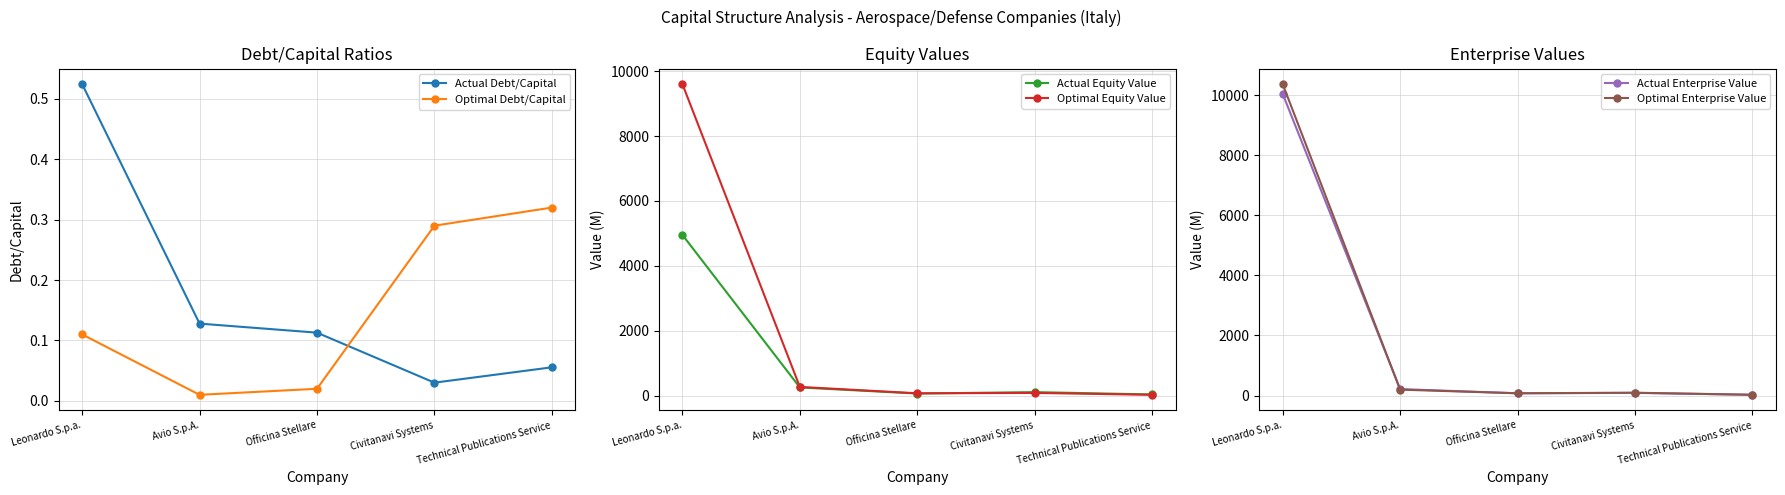

What is the difference between the maximum and minimum values in the Optimal Debt/Capital series?

0.3